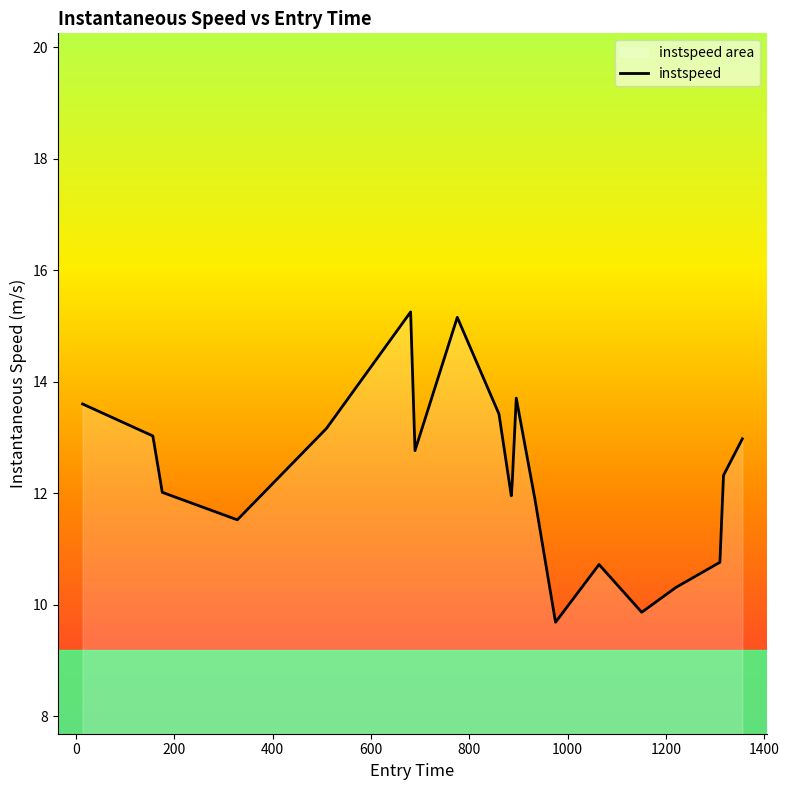

True or false: there are more than 1 points higher than both neighbors.

True